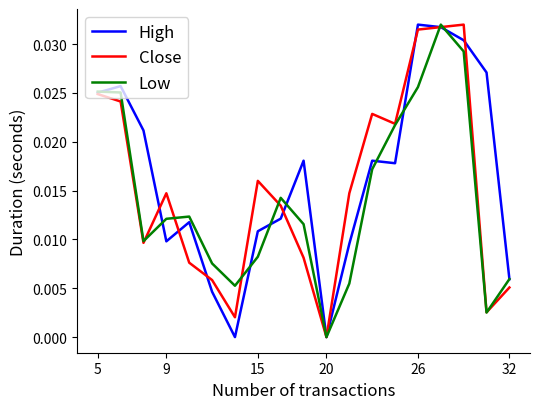

What are all the series names shown in the legend?

High, Close, Low